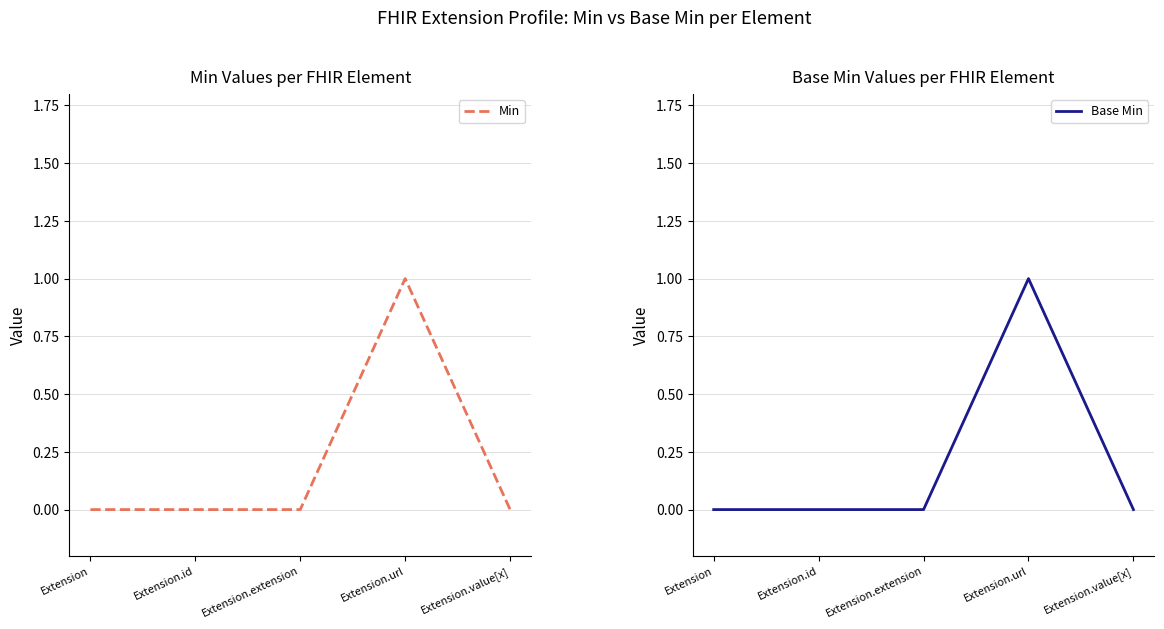

How many series are shown in this chart?

2